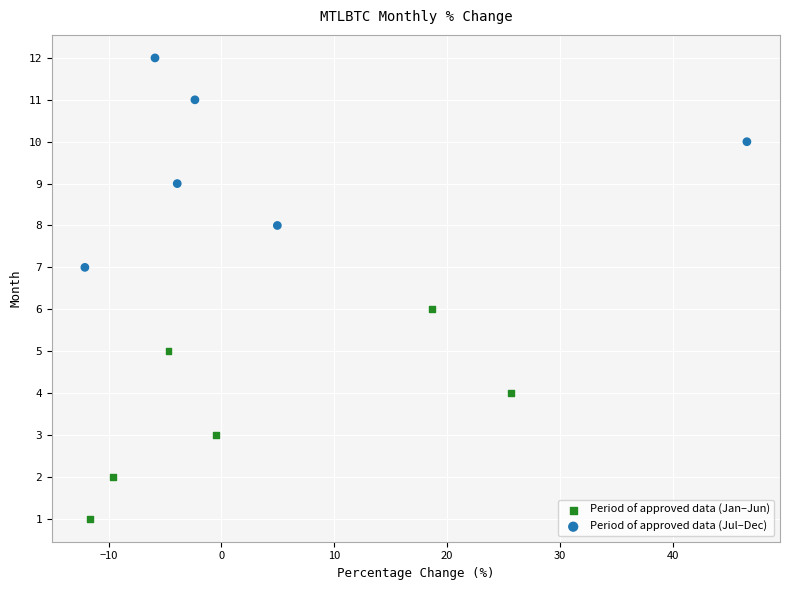

Which series reaches the minimum Y coordinate?

Period of approved data (Jan–Jun)